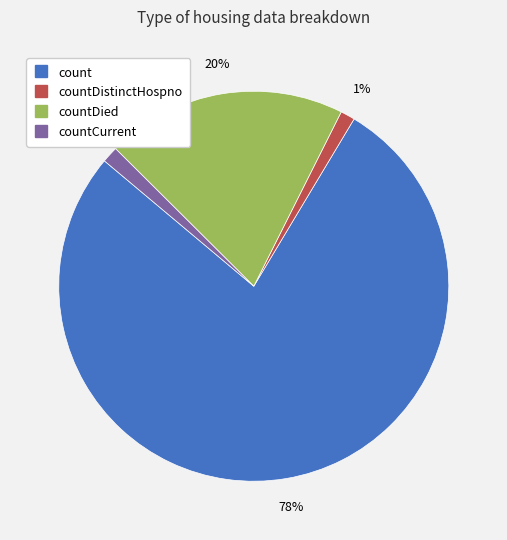

Is there any slice that represents more than half of the pie?

Yes